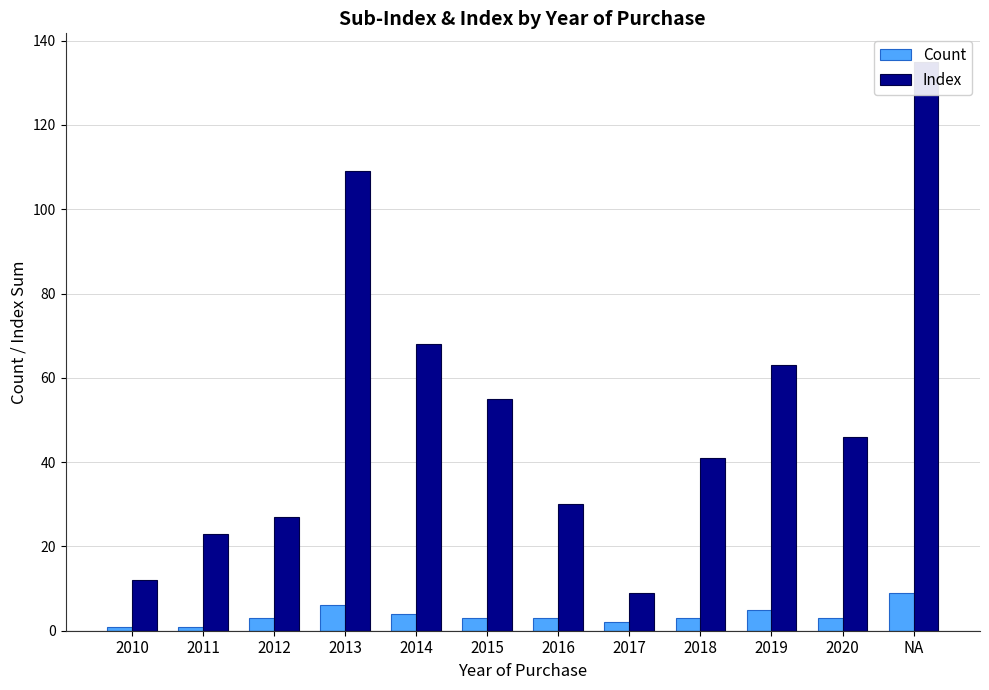

What is the difference between the highest and lowest values at 2015?

52